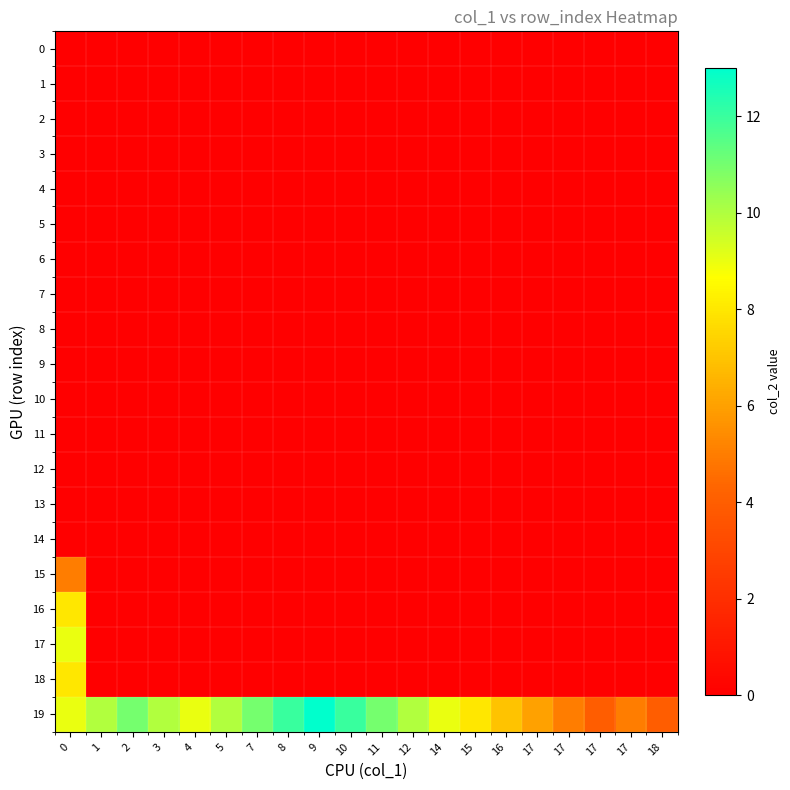

Which series changed the most between 11 and 12?

19